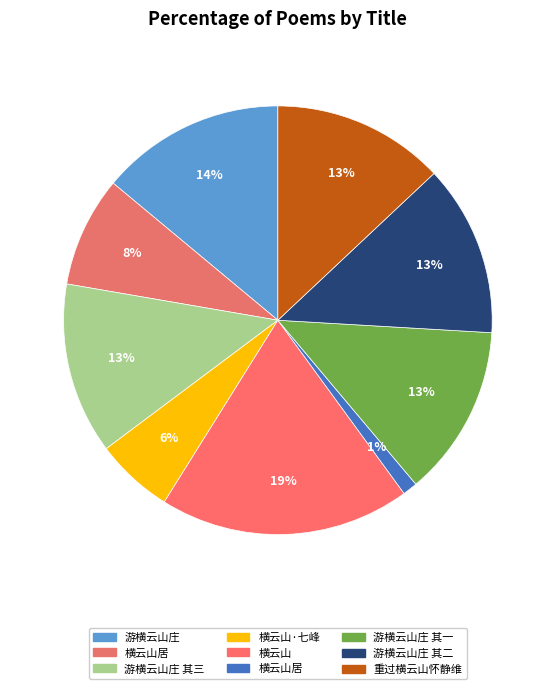

Count the number of slices in the pie.

9